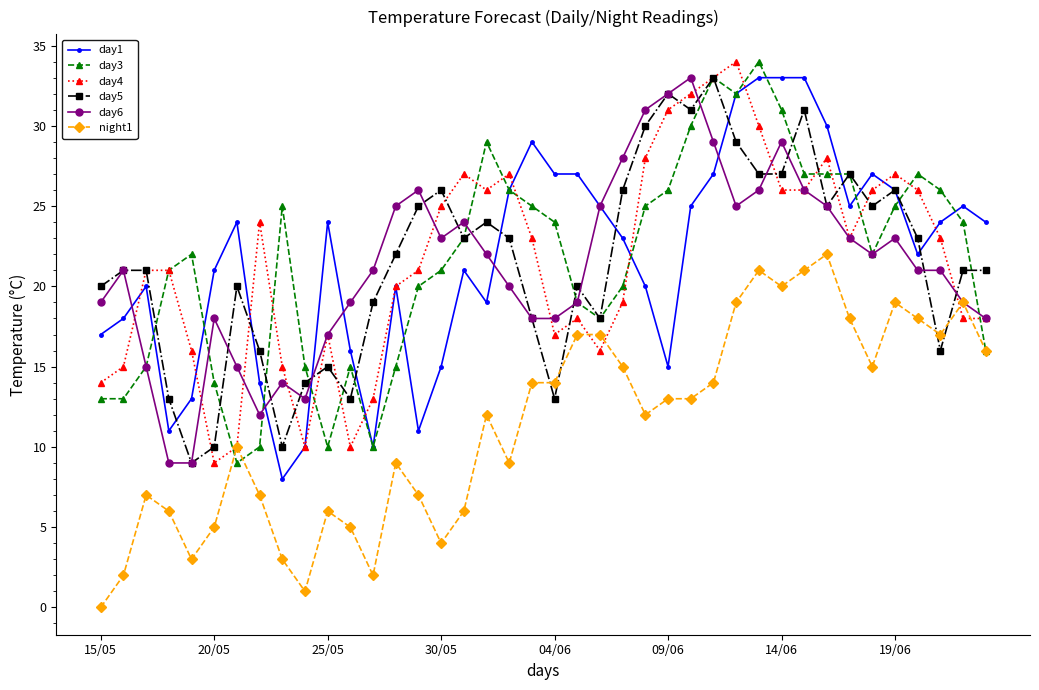

True or false: day1 has more than 1 interior local peaks.

True